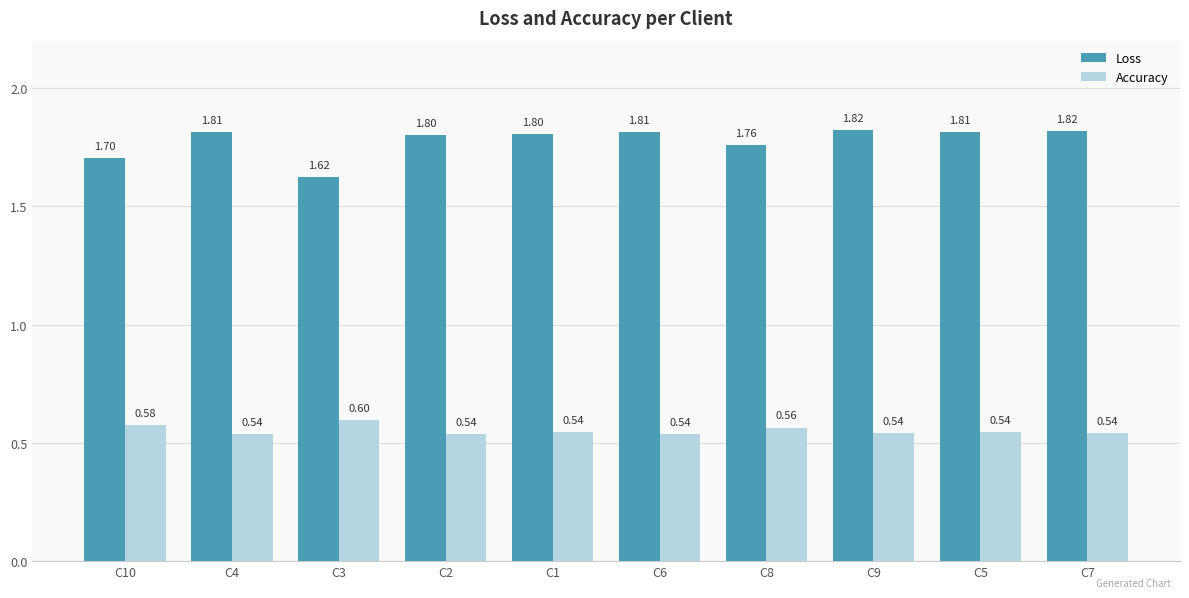

At C3, list the series in order from largest to smallest.

Loss, Accuracy